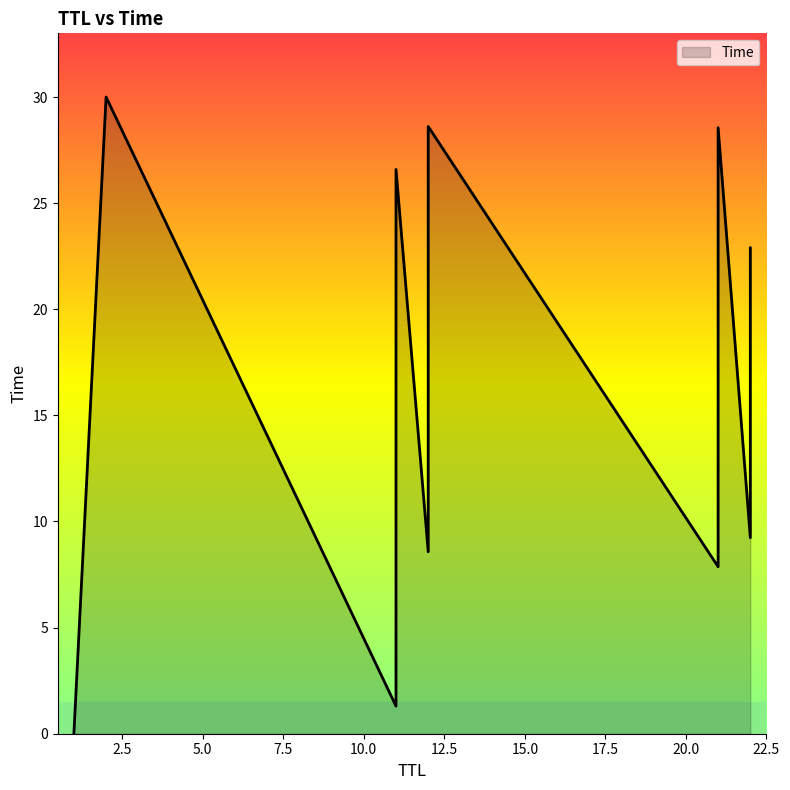

Rank the categories by value from lowest to highest.

1, 11, 21, 11, 21, 12, 22, 21, 12, 11, 22, 21, 12, 22, 11, 21, 12, 2